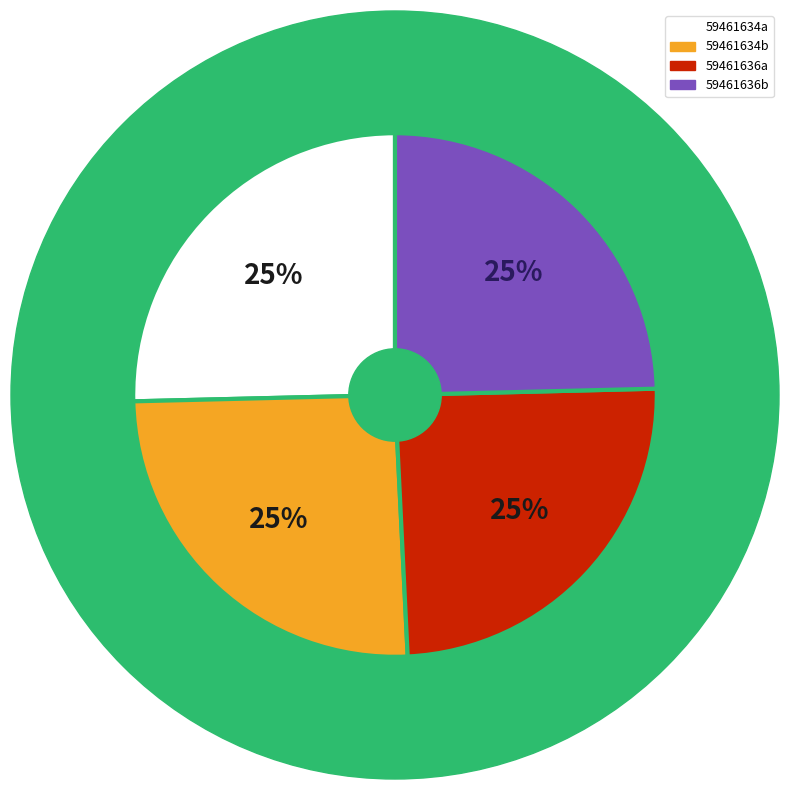

Is it true that 59461634a is 25% of the pie?

True